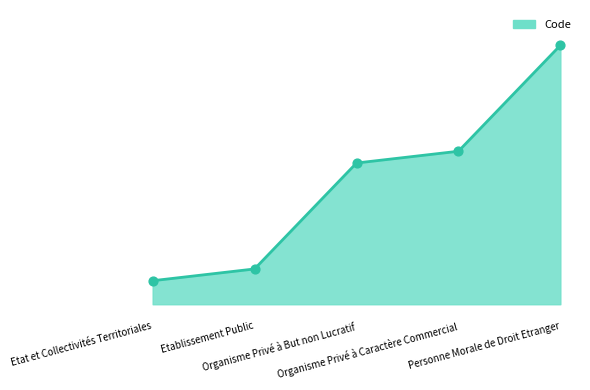

What is the change in value from Etablissement Public to Organisme Privé à But non Lucratif?

+900